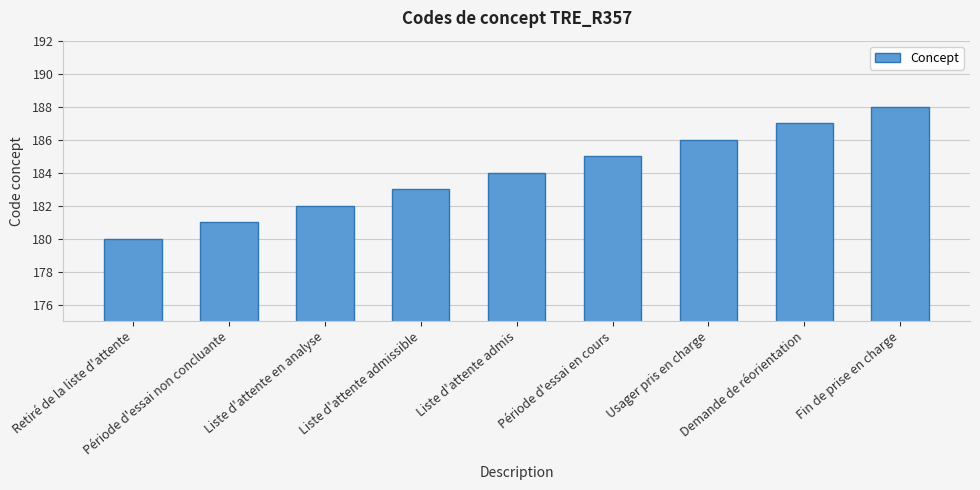

Is it true that the value at Période d'essai en cours is 185?

True